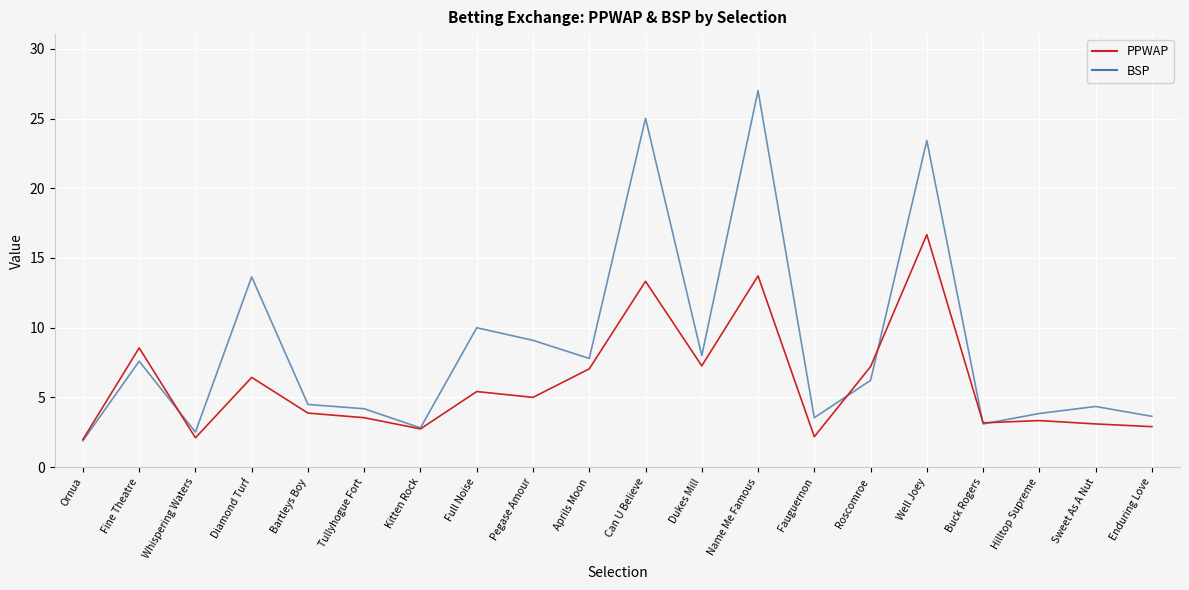

What is the spread (max minus min) of values at Well Joey?

6.7